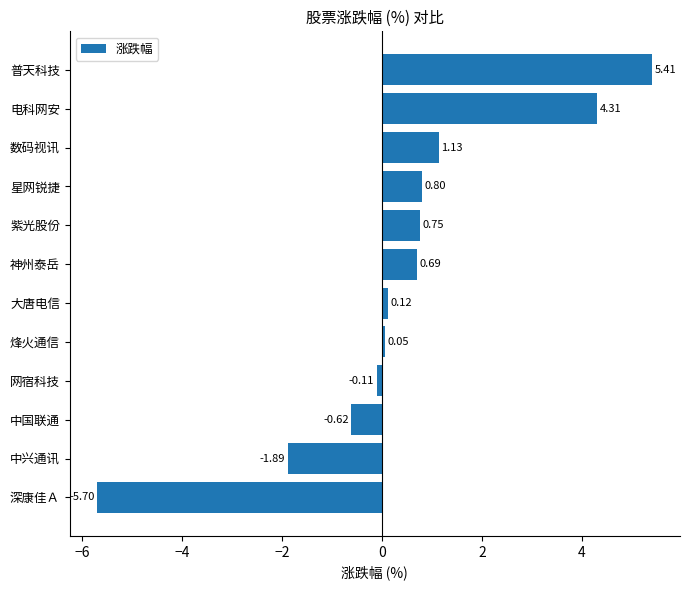

What is the difference between the maximum and minimum values?

11.1